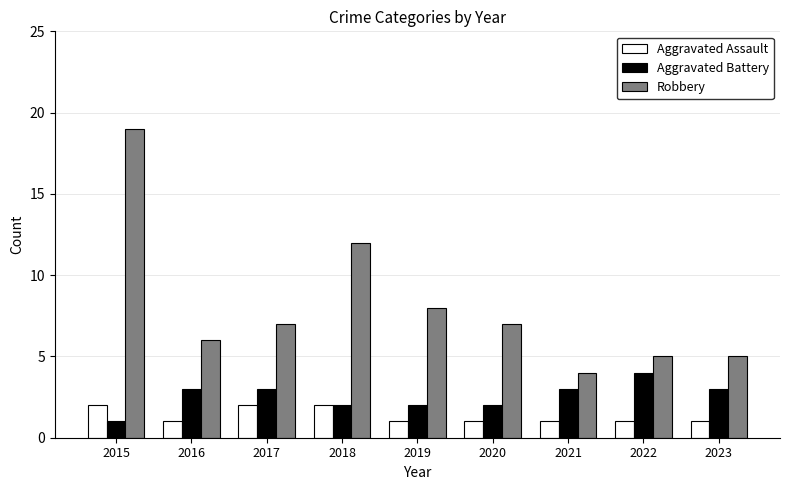

What is the value of the Aggravated Assault bar at the 5th from the left?

1